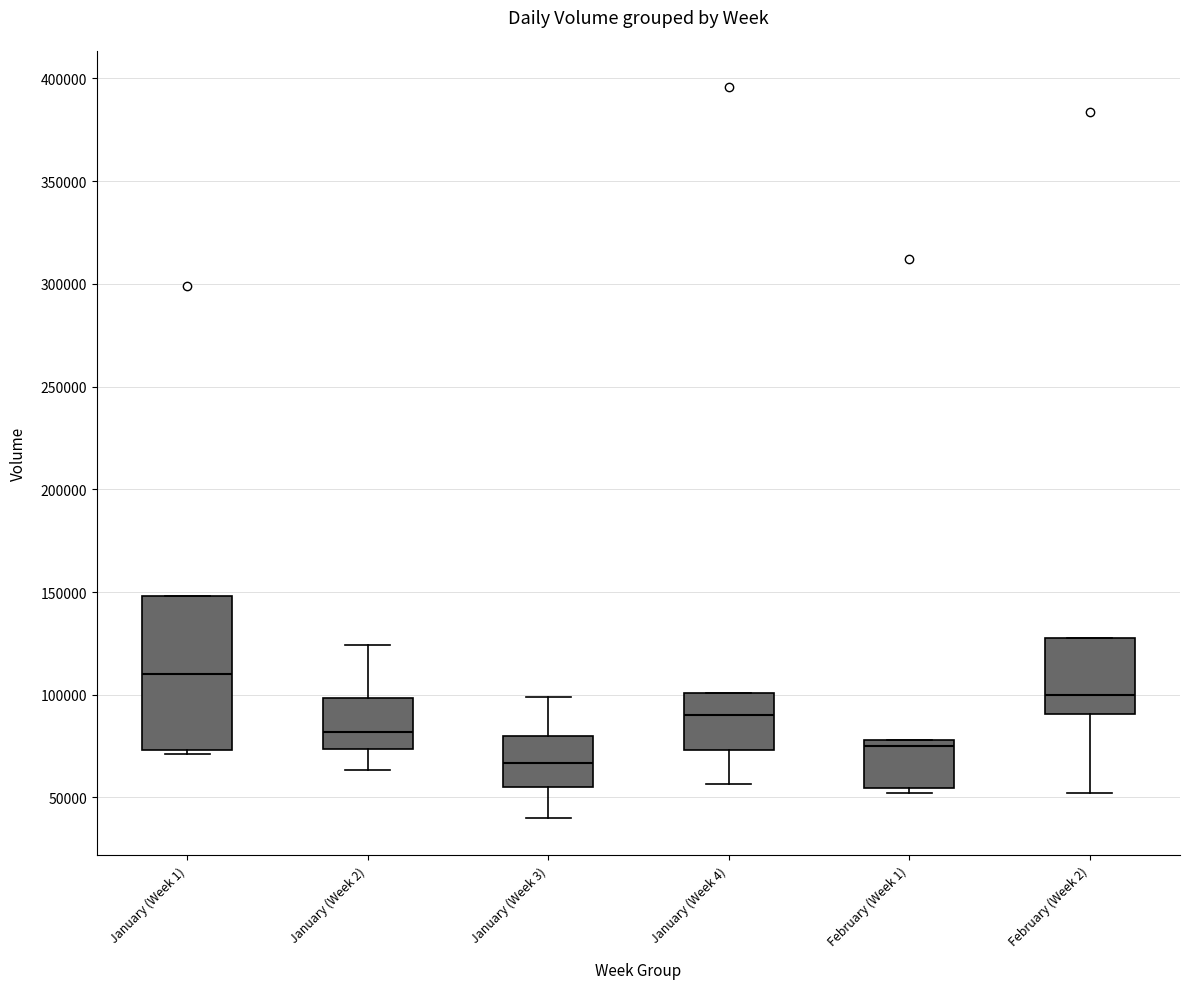

Reading left to right, read every box against the y-axis: the position of its median line, the range the box covers, and the ends of its whiskers. The values are not printed on the chart, so give them approximately, as read against the axis.

January (Week 1): median 110000, box 75000 to 150000, whiskers 70000 to 150000
January (Week 2): median 80000, box 75000 to 100000, whiskers 65000 to 125000
January (Week 3): median 65000, box 55000 to 80000, whiskers 40000 to 100000
January (Week 4): median 90000, box 75000 to 100000, whiskers 55000 to 100000
February (Week 1): median 75000, box 55000 to 80000, whiskers 50000 to 80000
February (Week 2): median 100000, box 90000 to 130000, whiskers 50000 to 130000